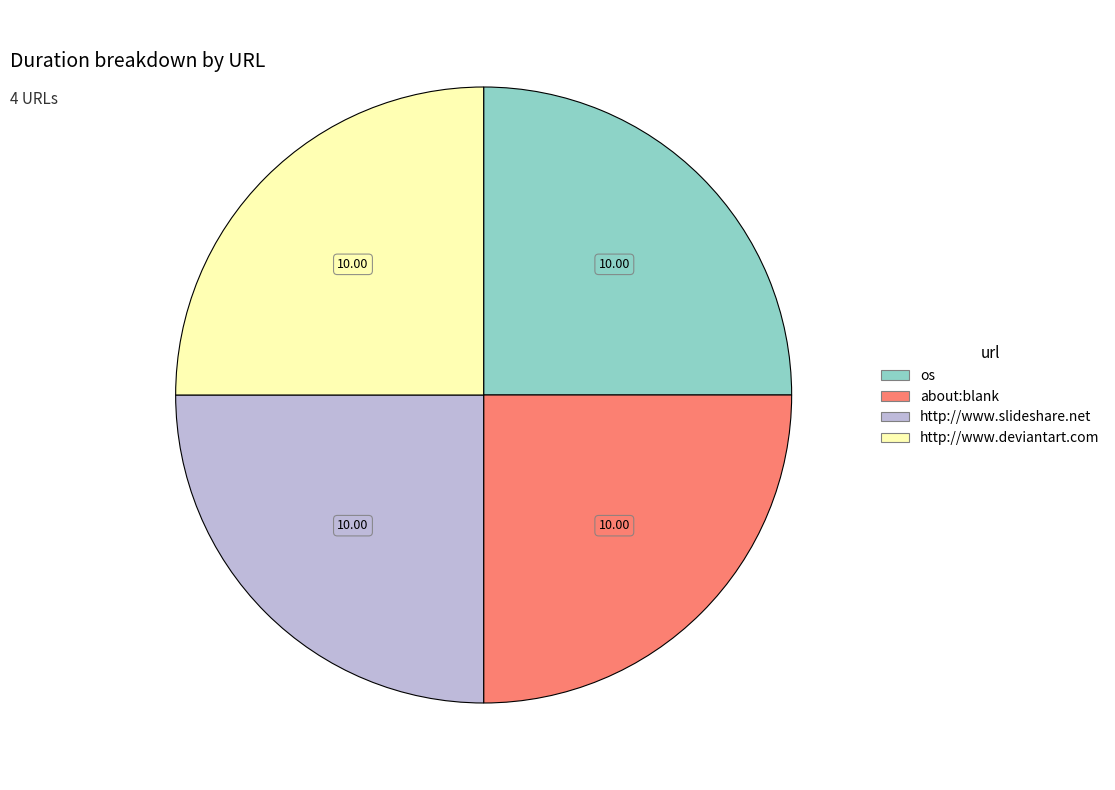

How many slices are in this pie chart?

4